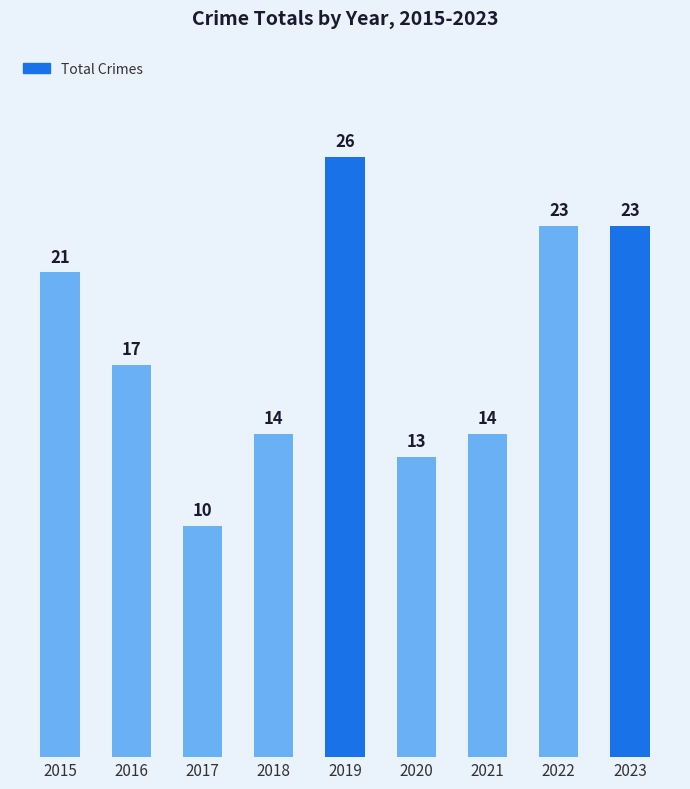

Is it true that the value at 2015 is 33?

False